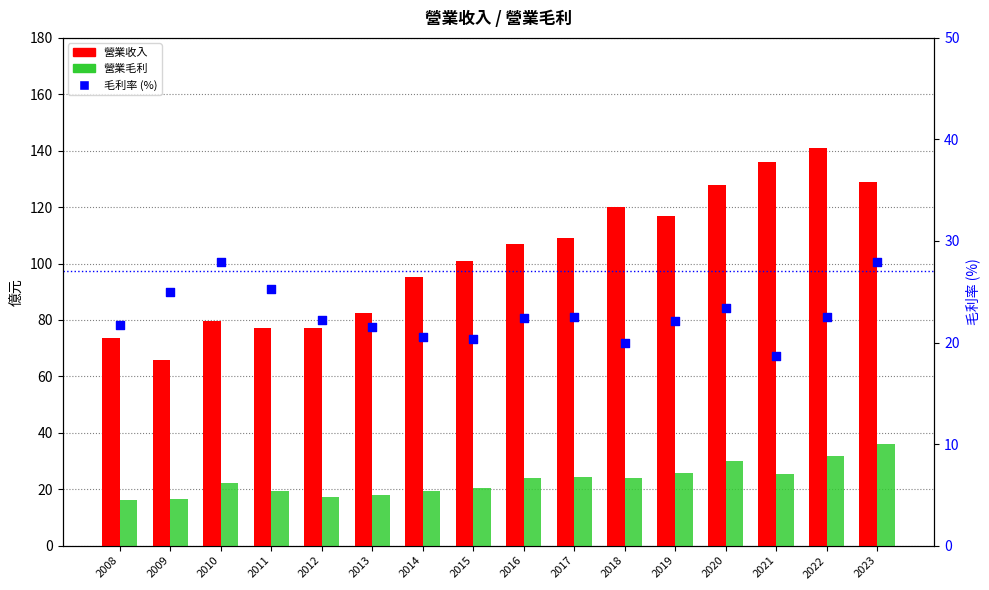

What are all the series names shown in the legend?

營業收入, 營業毛利, 毛利率 (%)